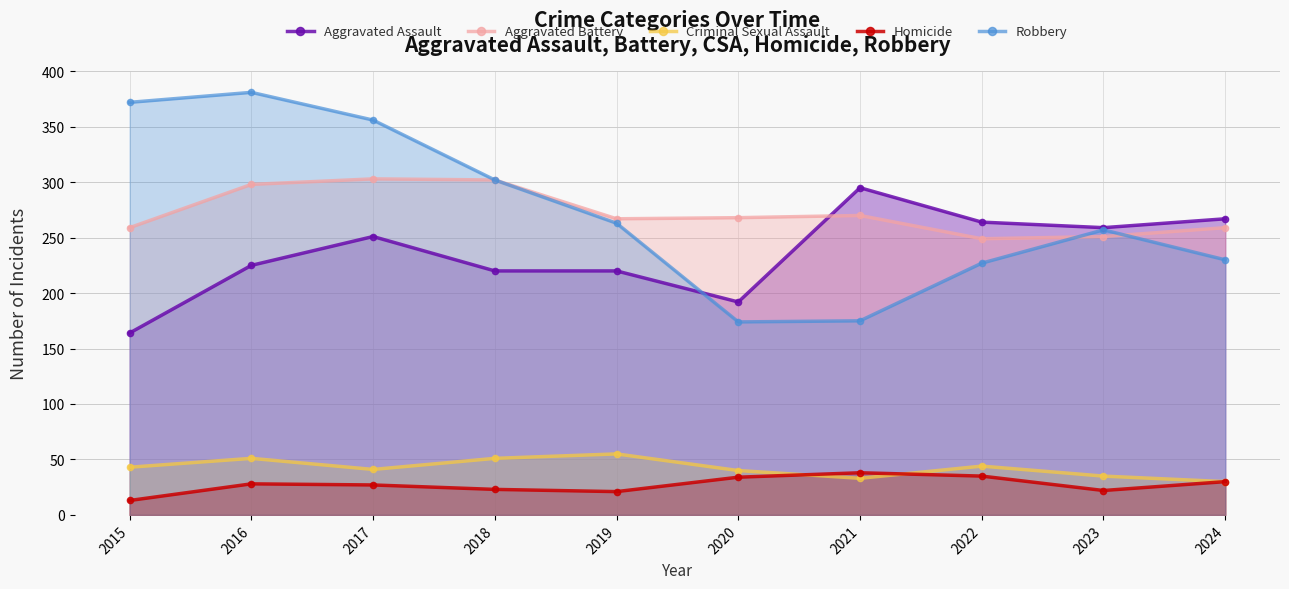

Where does the Homicide series first go above 28?

2020